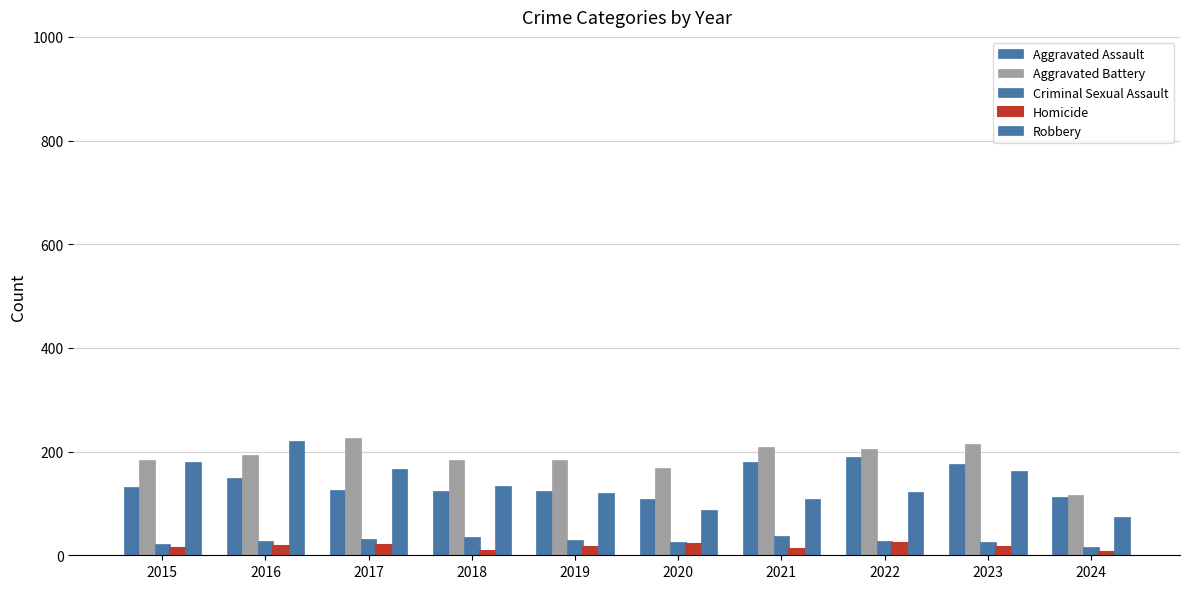

How many categories are shown in the chart?

10